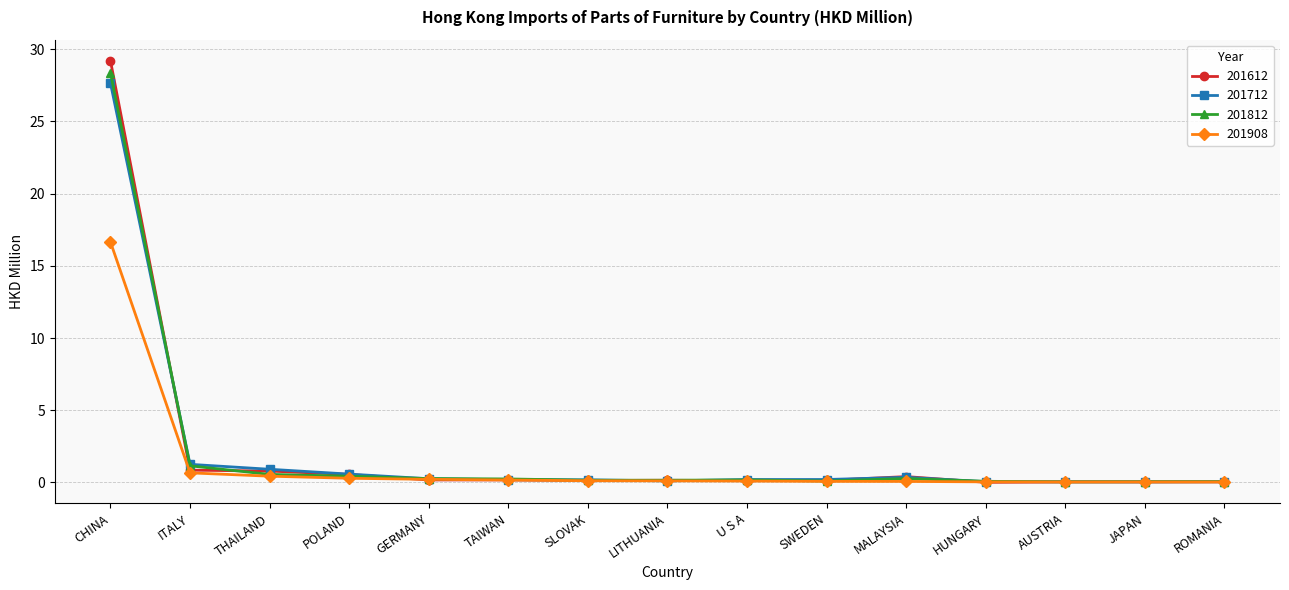

What is the approximate value of 201908 at ITALY?

0.7